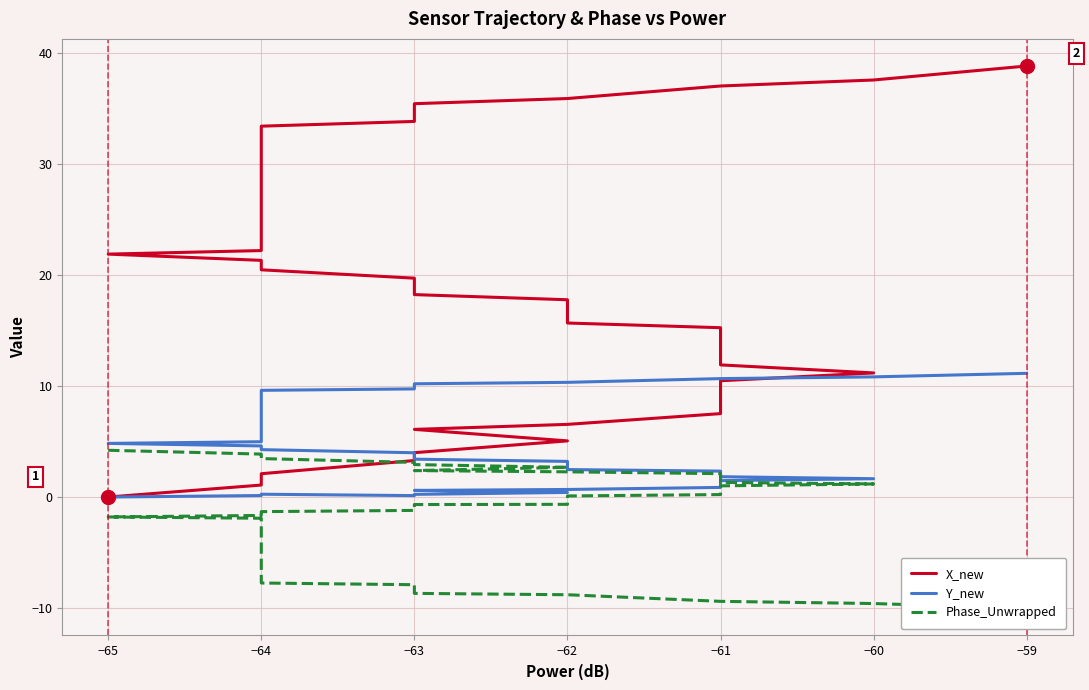

What is the difference between the maximum and minimum values in the X_new series?

38.8